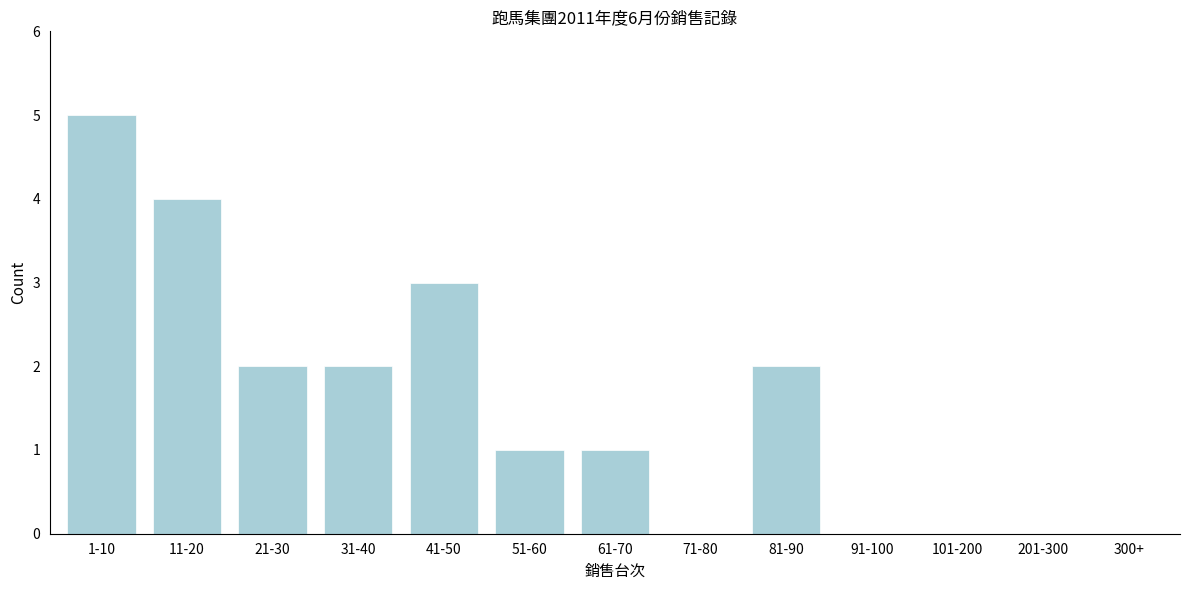

Reading left to right, extract all data points from this chart.

1-10=5	11-20=4	21-30=2	31-40=2	41-50=3	51-60=1	61-70=1	71-80=0	81-90=2	91-100=0	101-200=0	201-300=0	300+=0